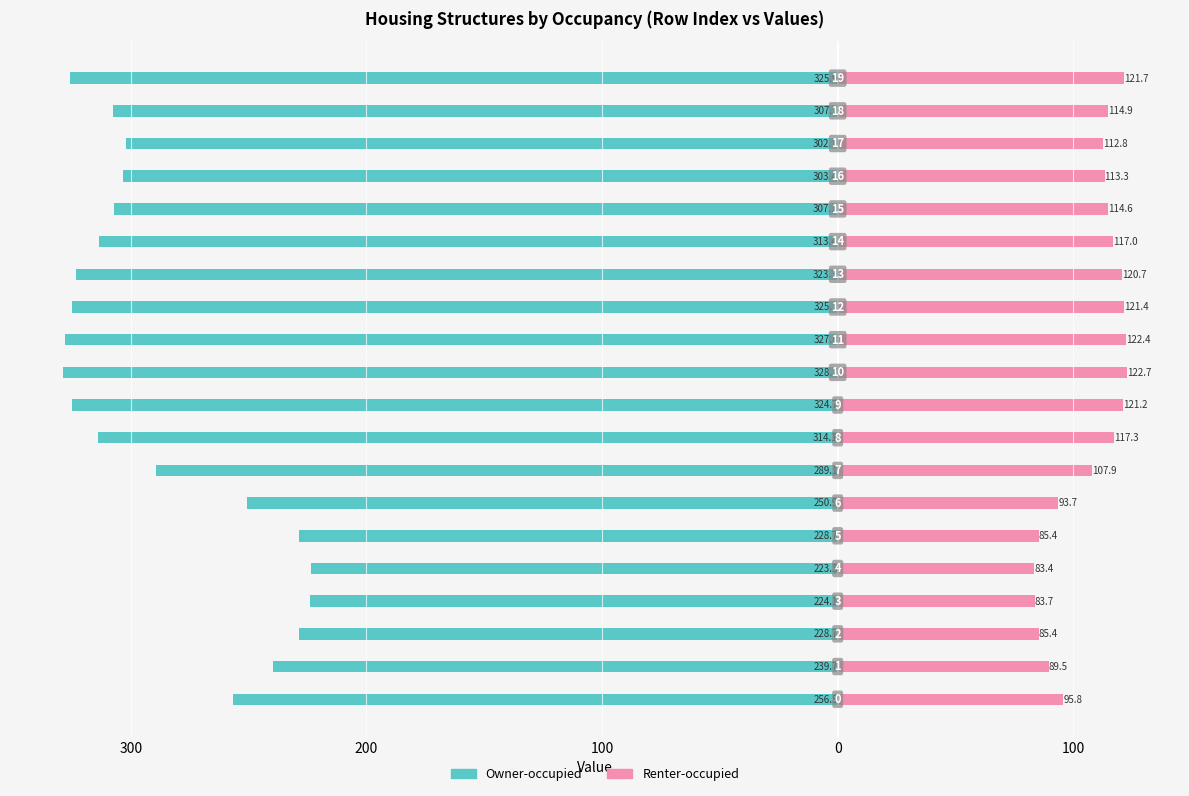

What is the value of the Renter-occupied bar at the 20th from the left?

121.7